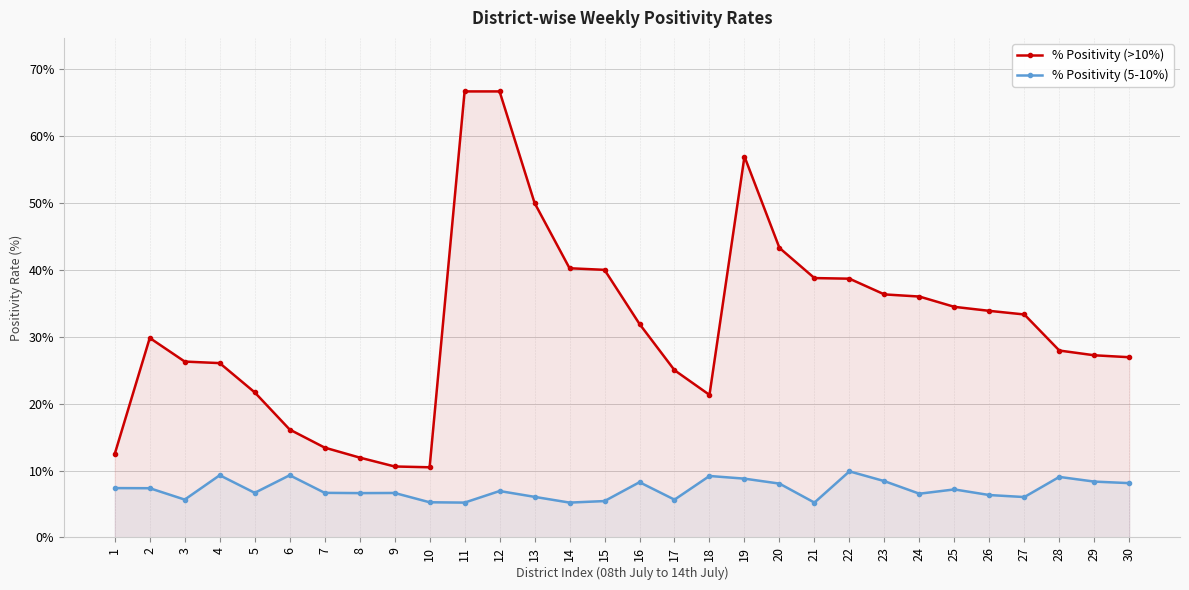

The % Positivity (5-10%) series shows 5.7 at 17. True or false?

True